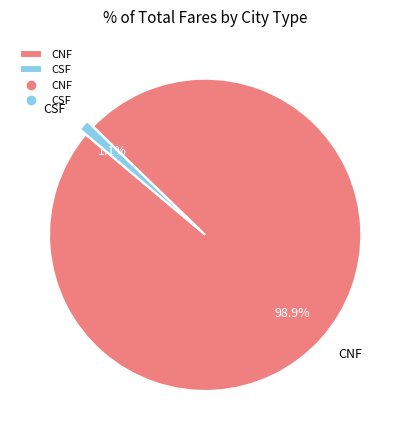

What is the total percentage of CNF and CSF?

100.0%